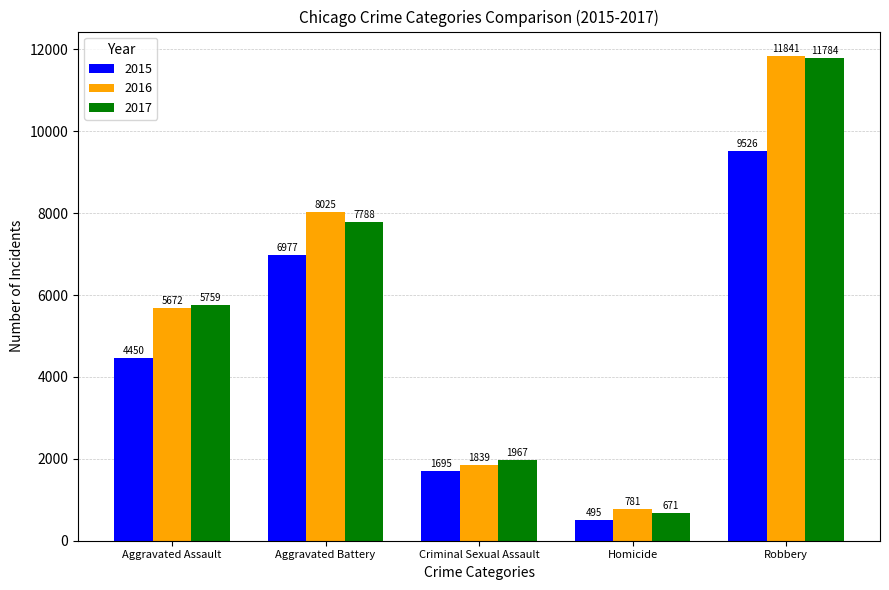

Which series has the widest spread of values?

2017